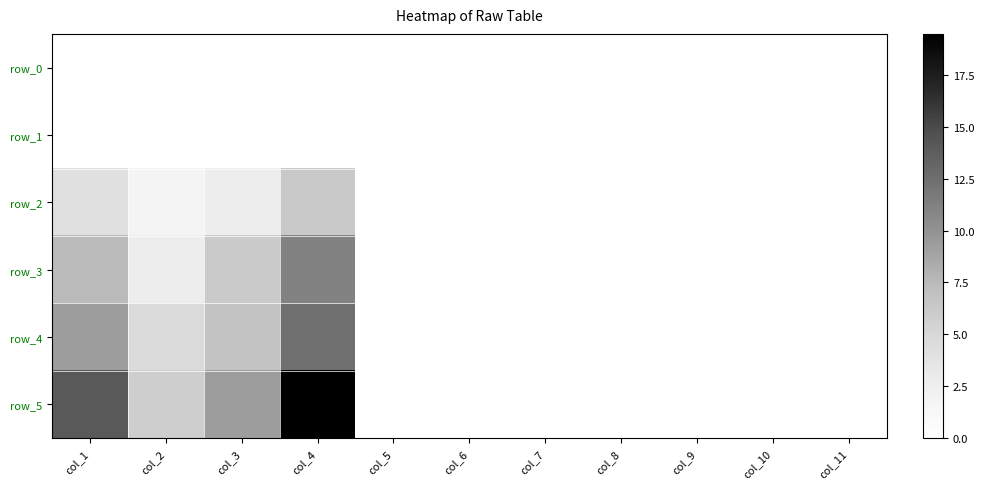

What is the spread (max minus min) of values at col_3?

9.2